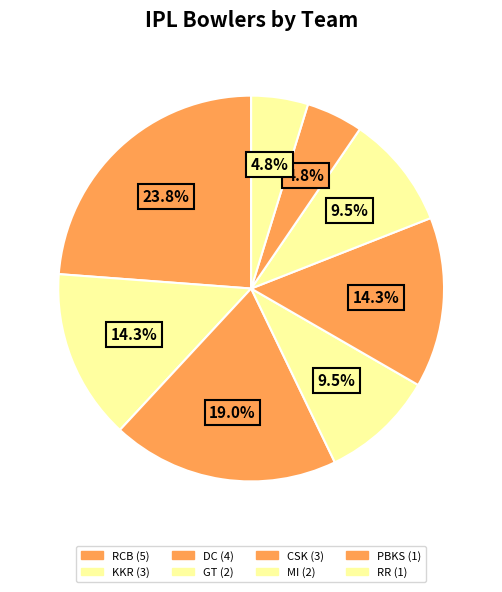

Which category has the smallest portion of the pie?

PBKS